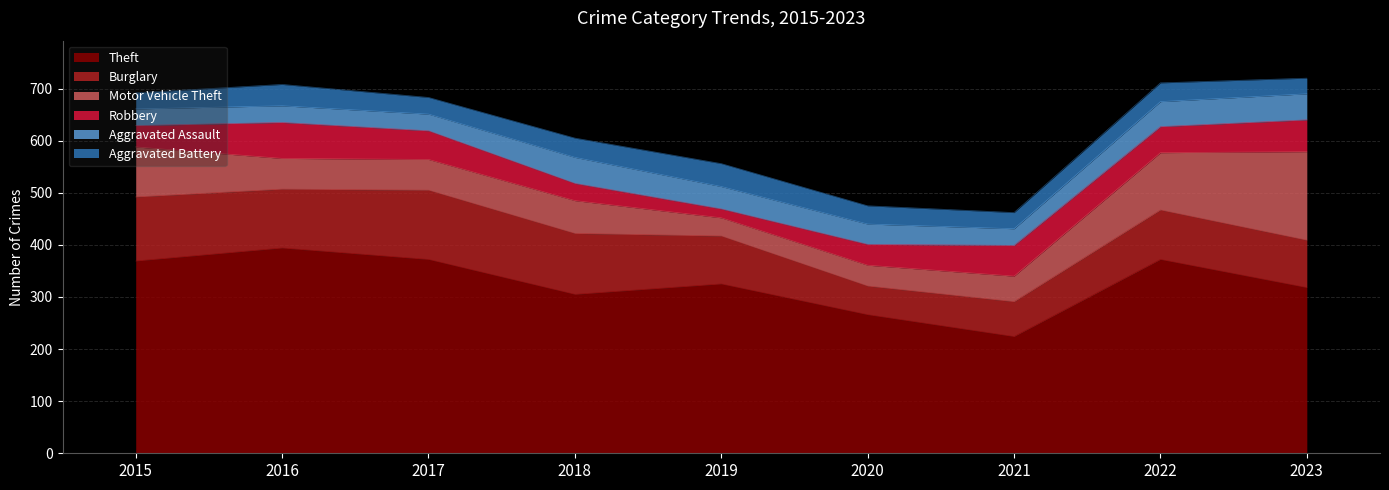

At which label is Robbery closest to 43?

2015